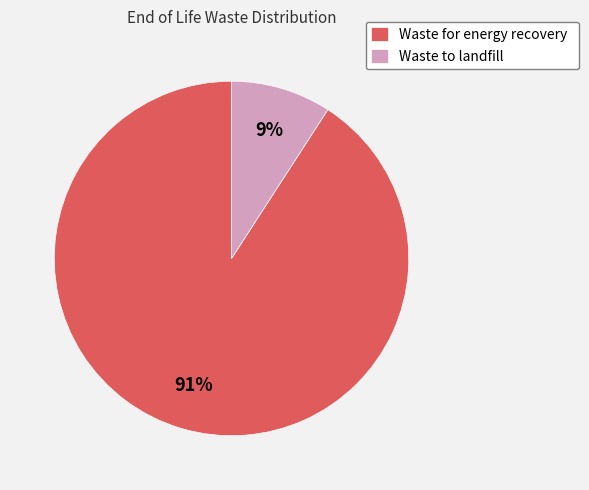

Do Waste for energy recovery and Waste to landfill together represent more than half of the pie?

Yes